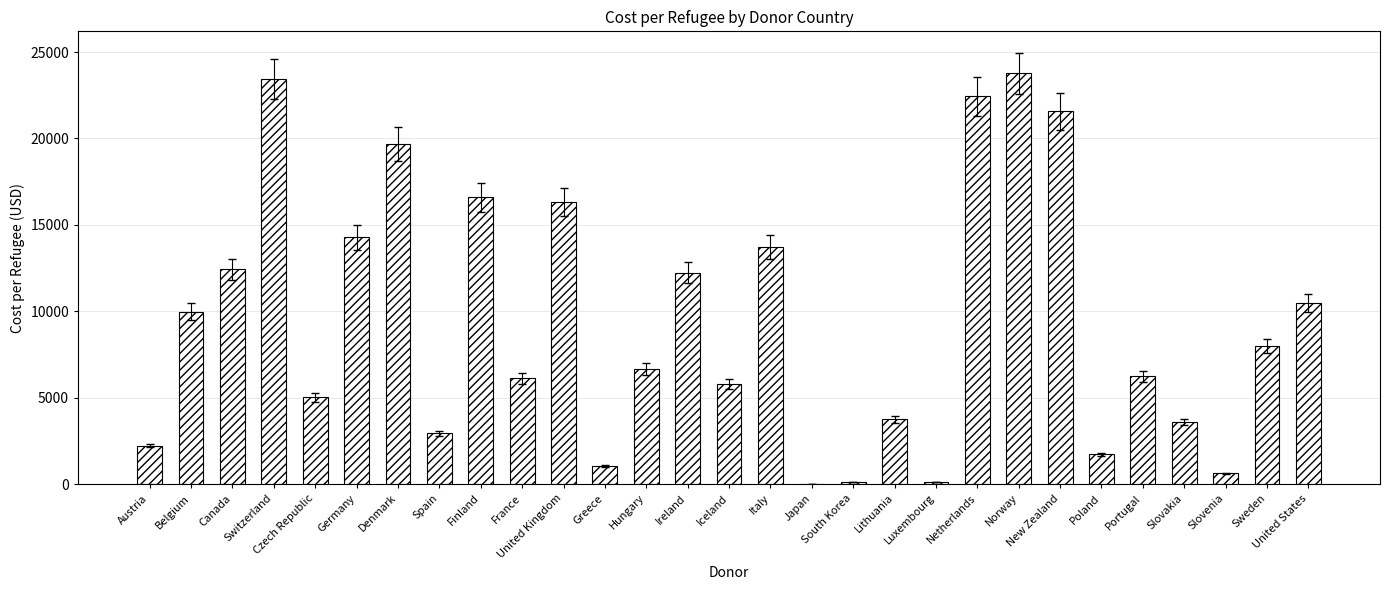

Between Finland and Portugal, which is larger?

Finland